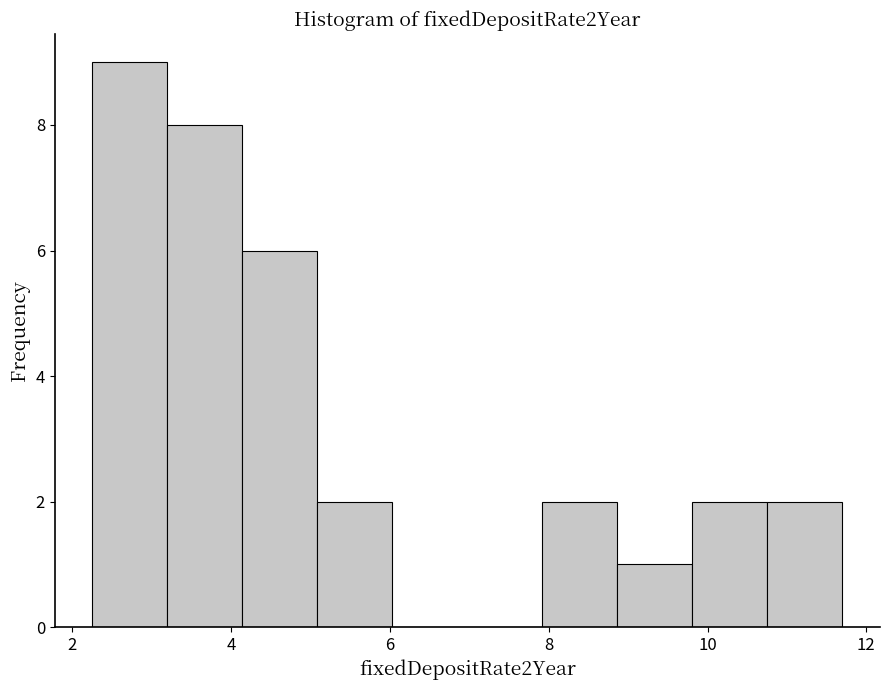

Over which range of the x-axis is the bar tallest?

2.2 to 3.2